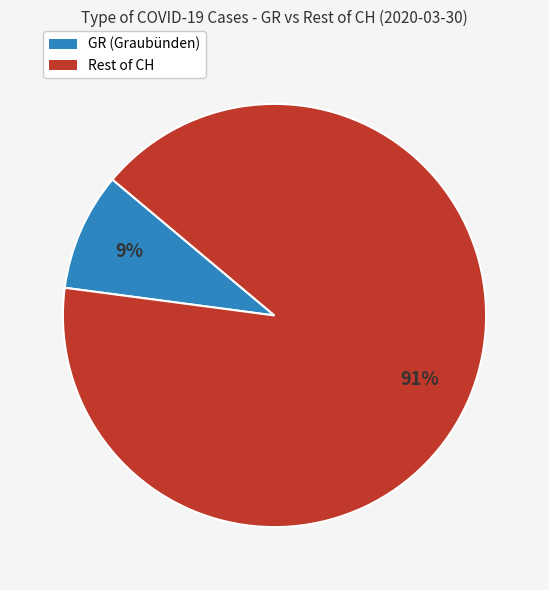

To the nearest percent, what is the average slice percentage?

50%